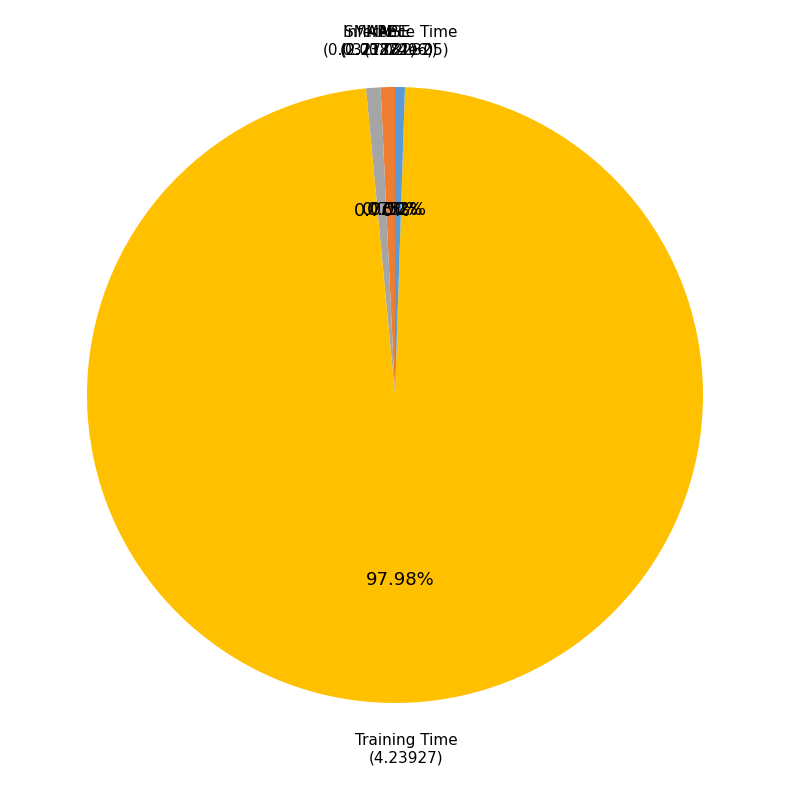

Is there a majority slice in this chart?

Yes